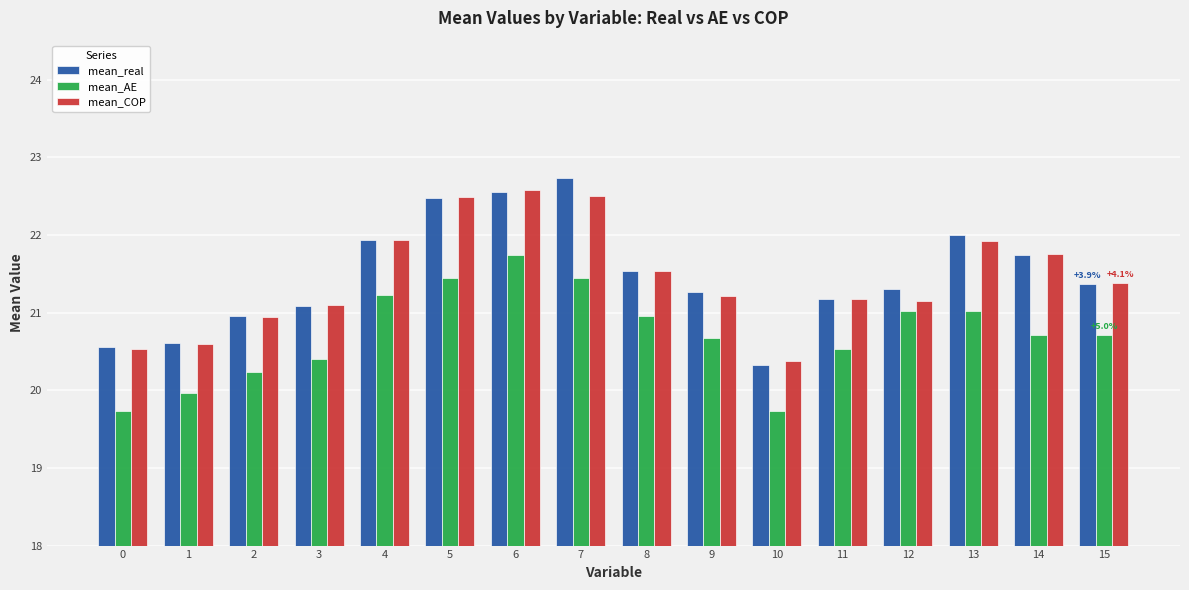

True or false: mean_AE has a value of 13.3 at 1.

False